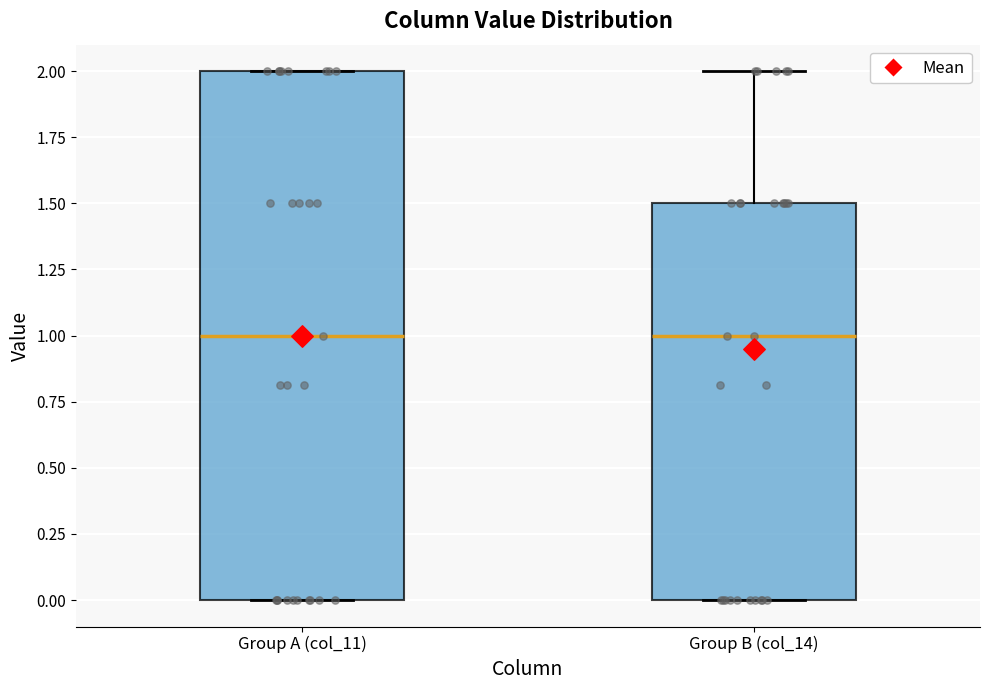

Where is the lower edge of the box for Group B (col_14) on the y-axis? The values are not printed on the chart, so give them approximately, as read against the axis.

0.0